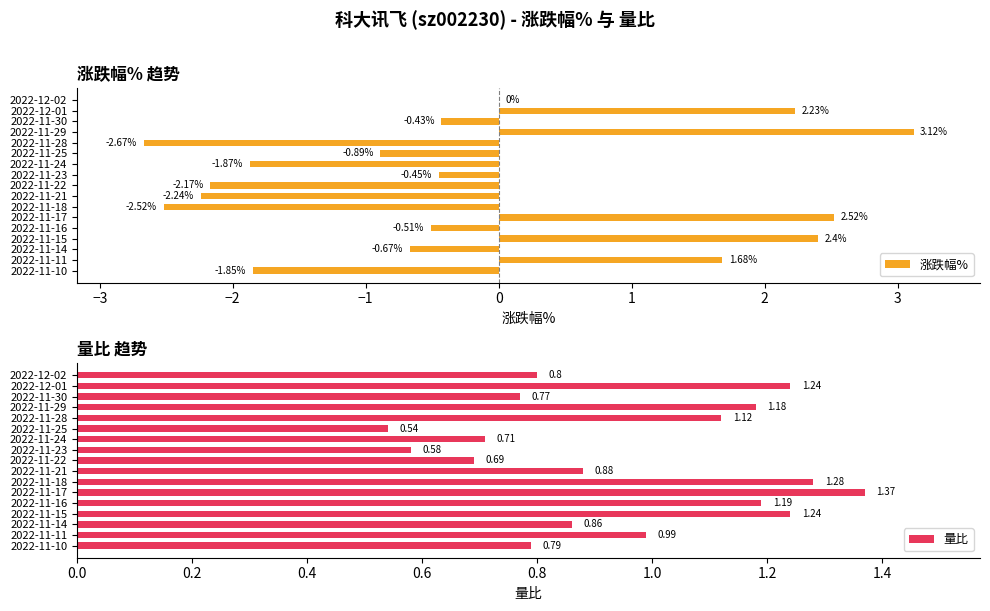

What is the sum of all 涨跌幅% values?

-4.3